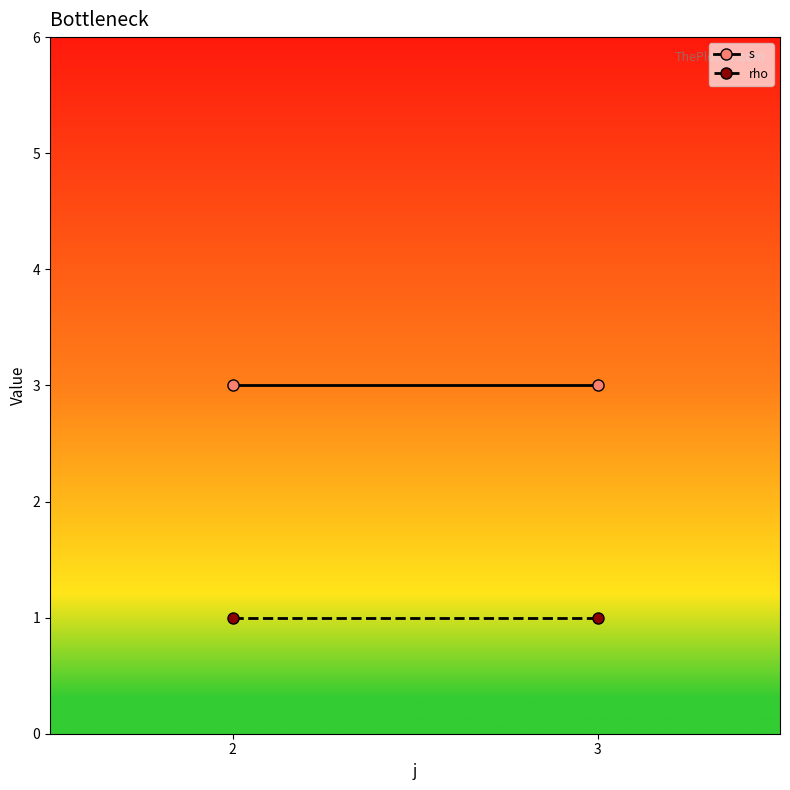

At which category is the sum across all series the highest?

2